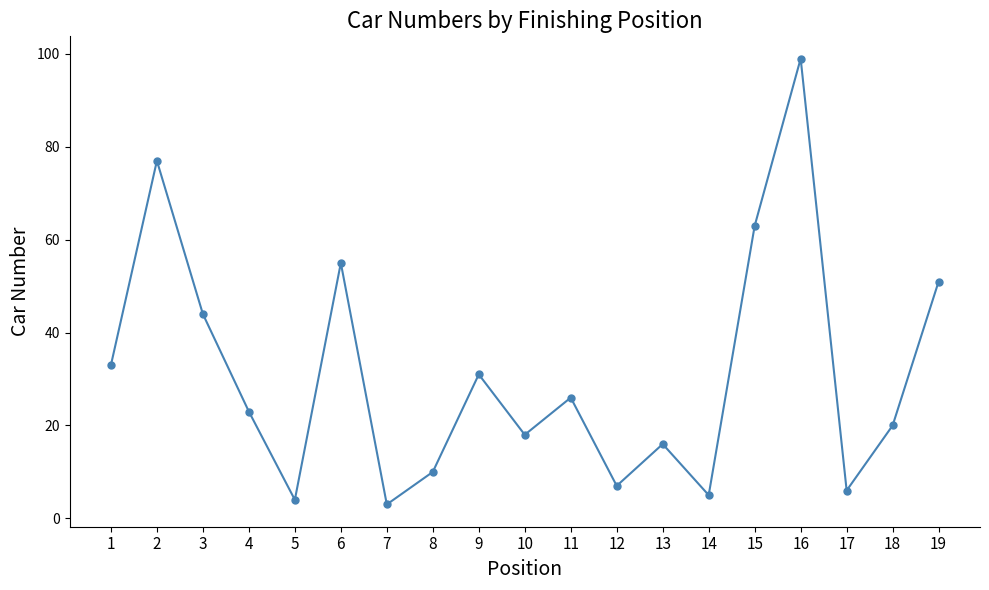

Does the chart have visible grid lines?

No